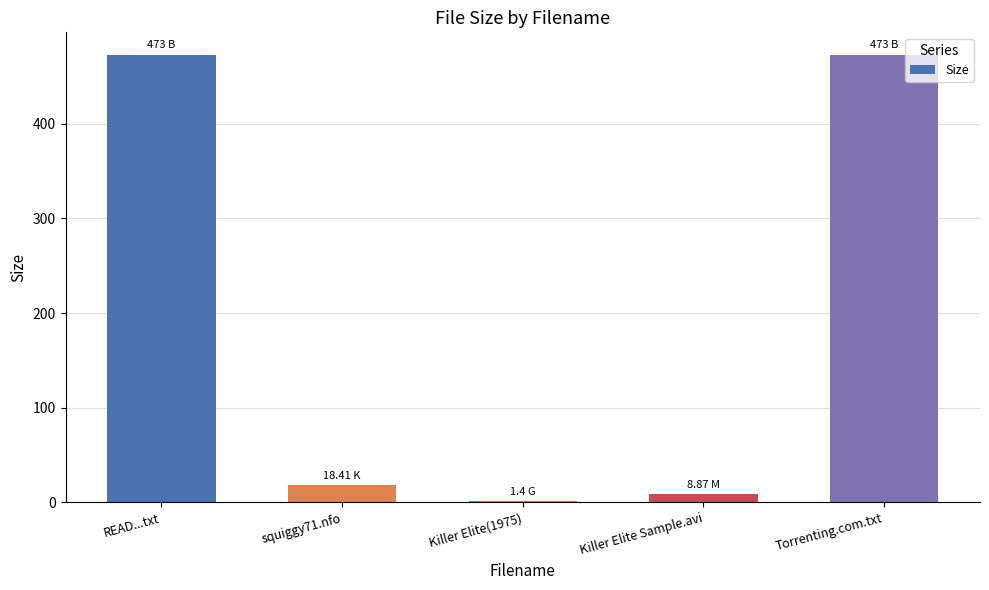

What is the sum of all values?

974.7